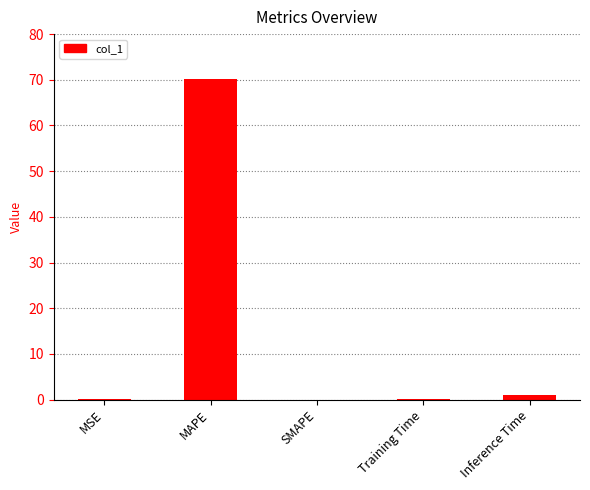

The chart shows a value of 34.4 at MAPE. True or false?

False